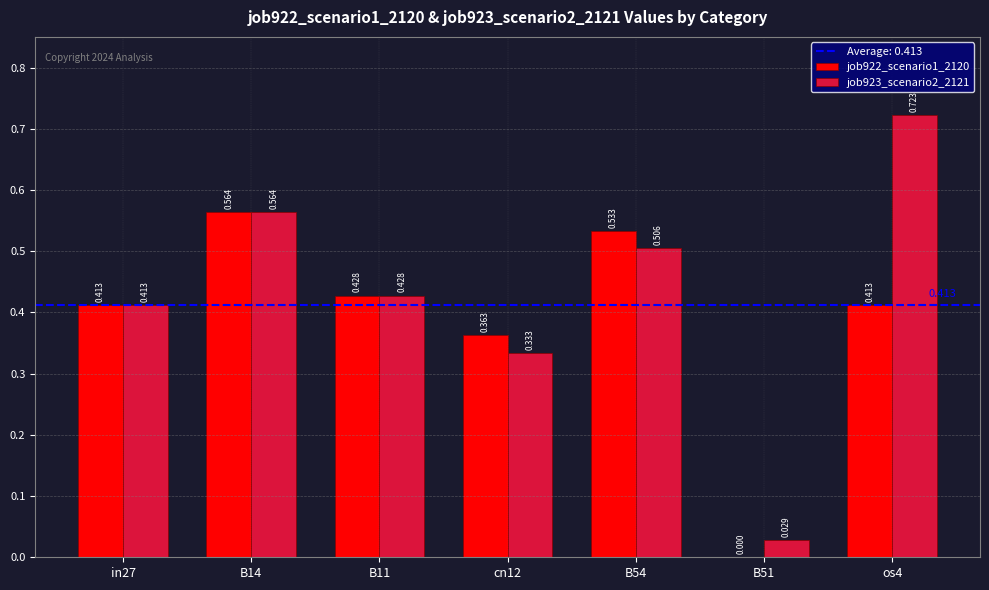

Is the value of job922_scenario1_2120 at B11 greater than the value of job923_scenario2_2121 at B14?

No